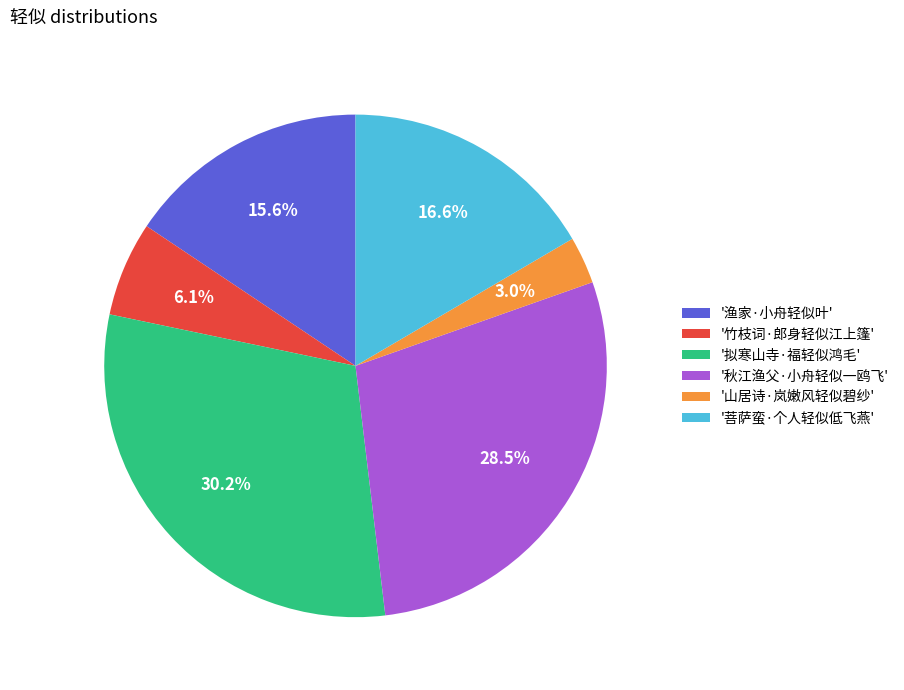

Does '菩萨蛮·个人轻似低飞燕' account for over 50% of the chart?

No